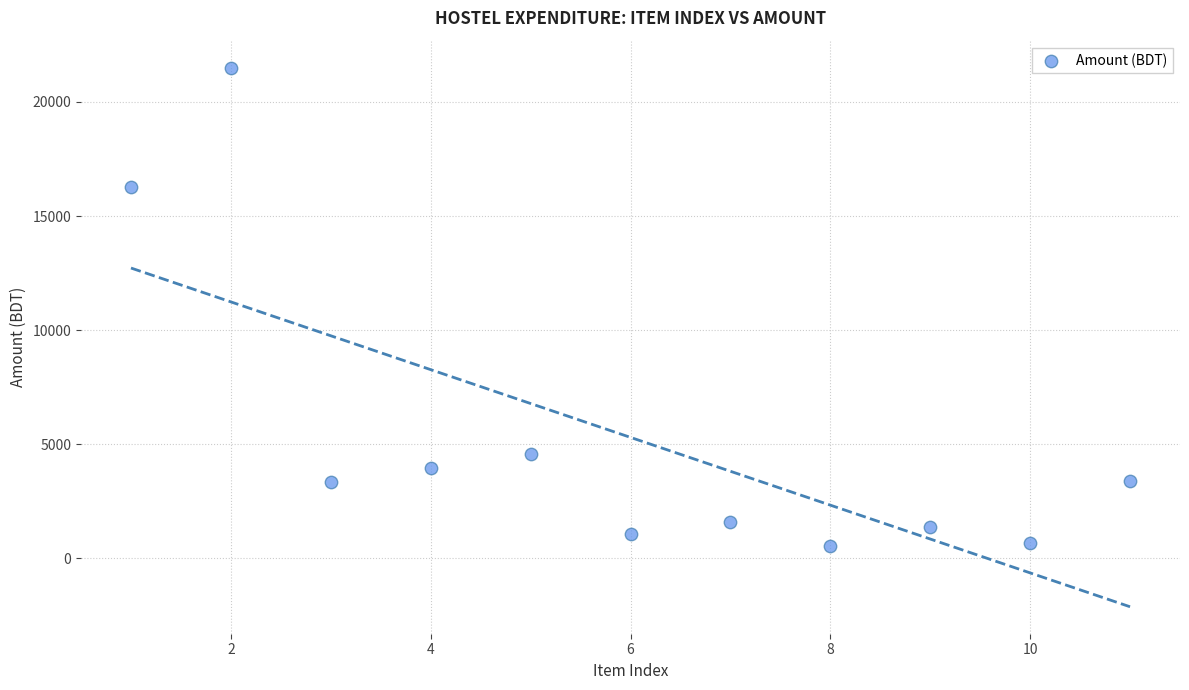

What Y value in the scatter plot is closest to 11022?

16271